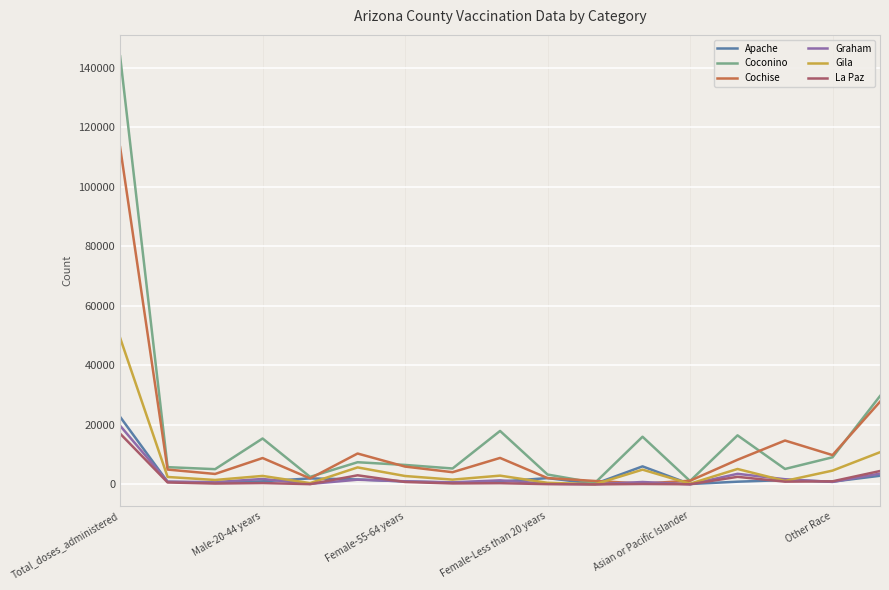

Which series has the largest range (max minus min)?

Coconino